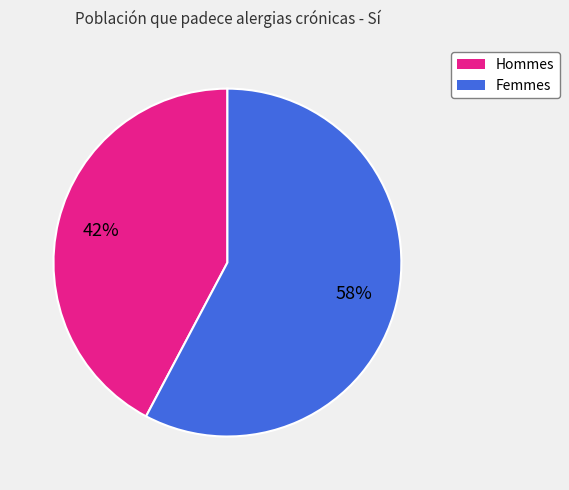

To the nearest percent, what is the average slice percentage?

50%